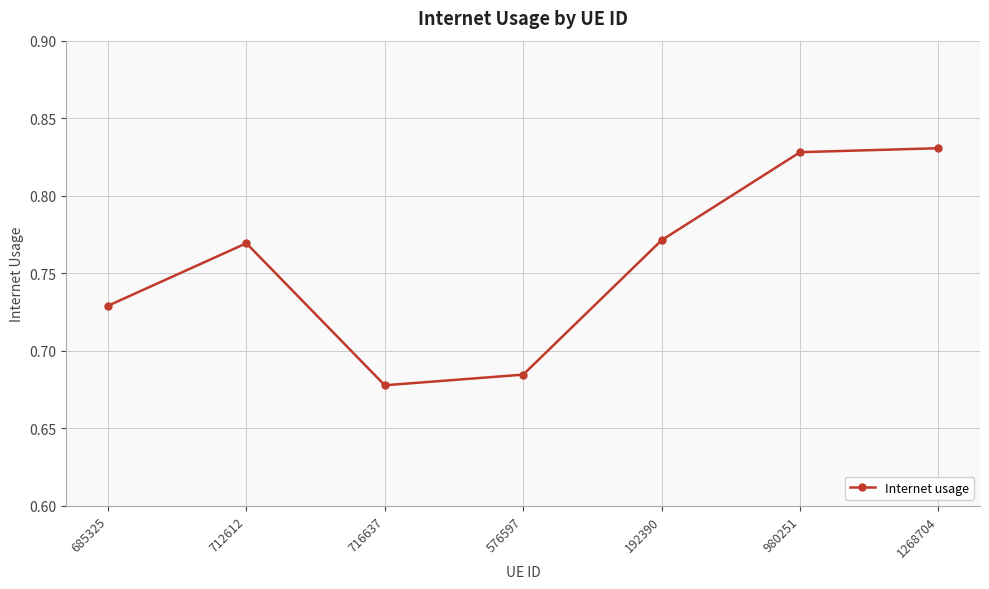

The chart shows a value of 0.4 at 192390. True or false?

False